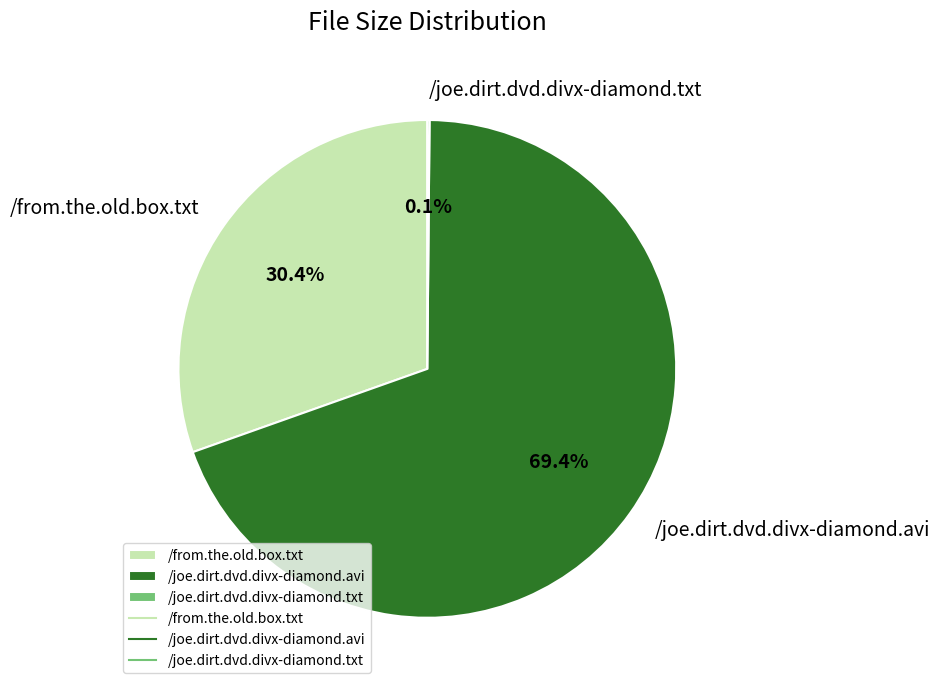

What is the largest slice in the pie chart?

/joe.dirt.dvd.divx-diamond.avi